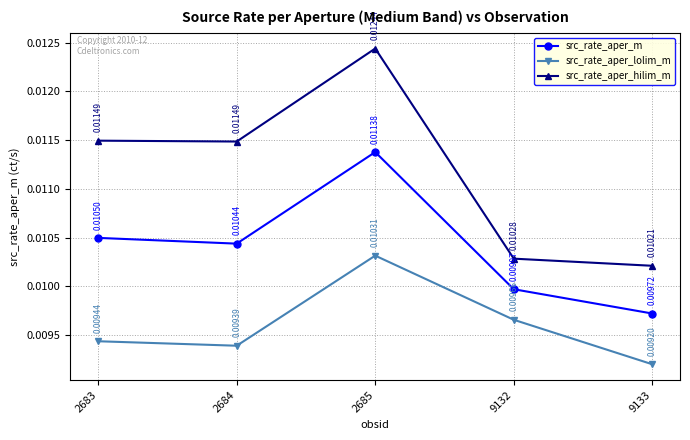

Rank the series by their average value, from highest to lowest.

src_rate_aper_hilim_m, src_rate_aper_m, src_rate_aper_lolim_m